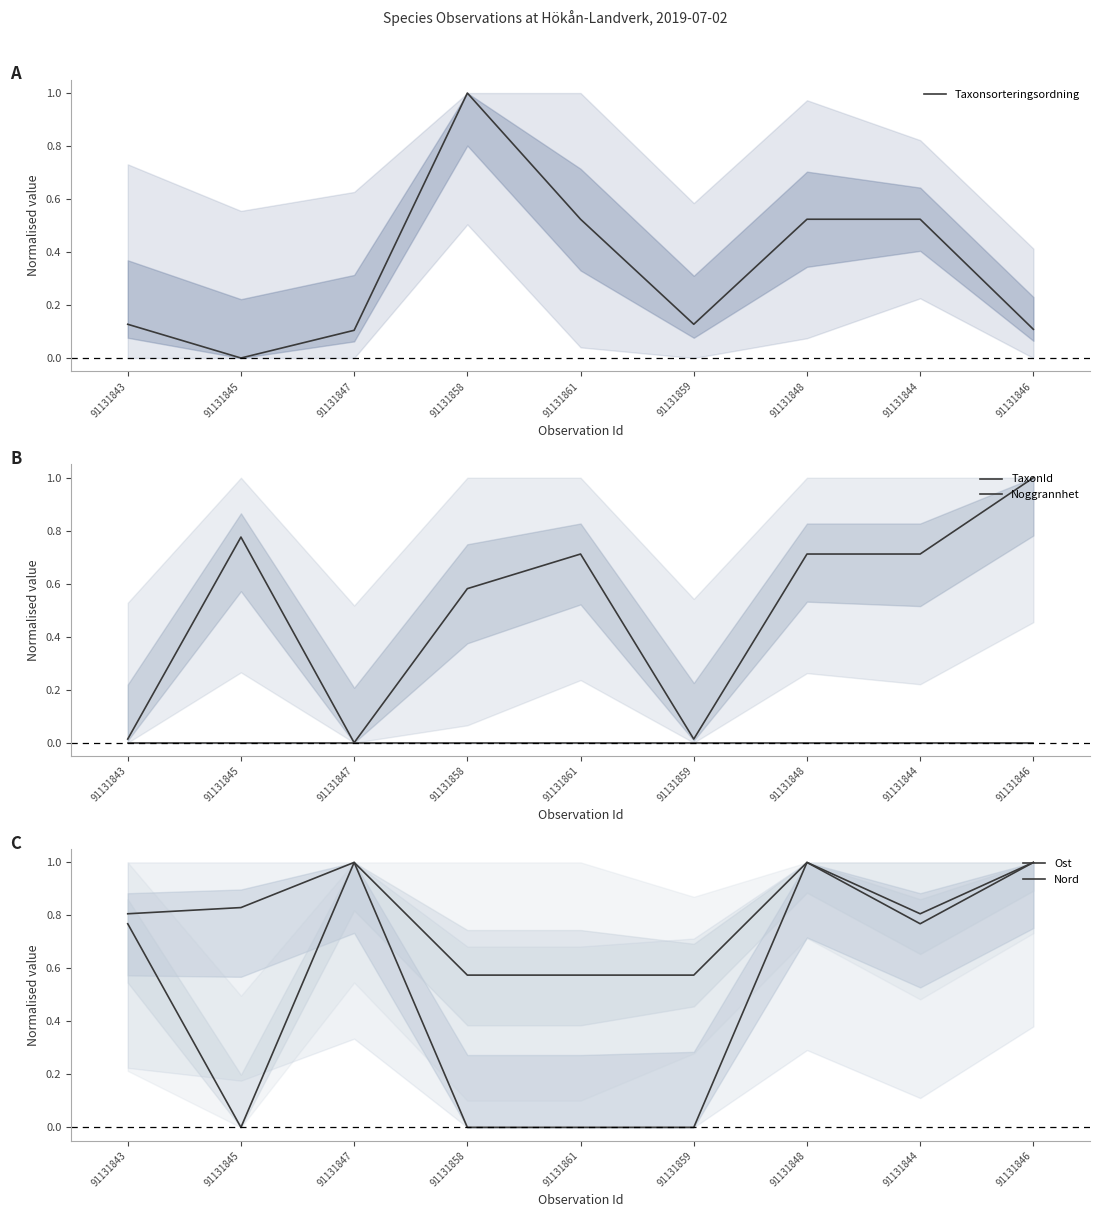

At which category is the sum across all series the highest?

91131848